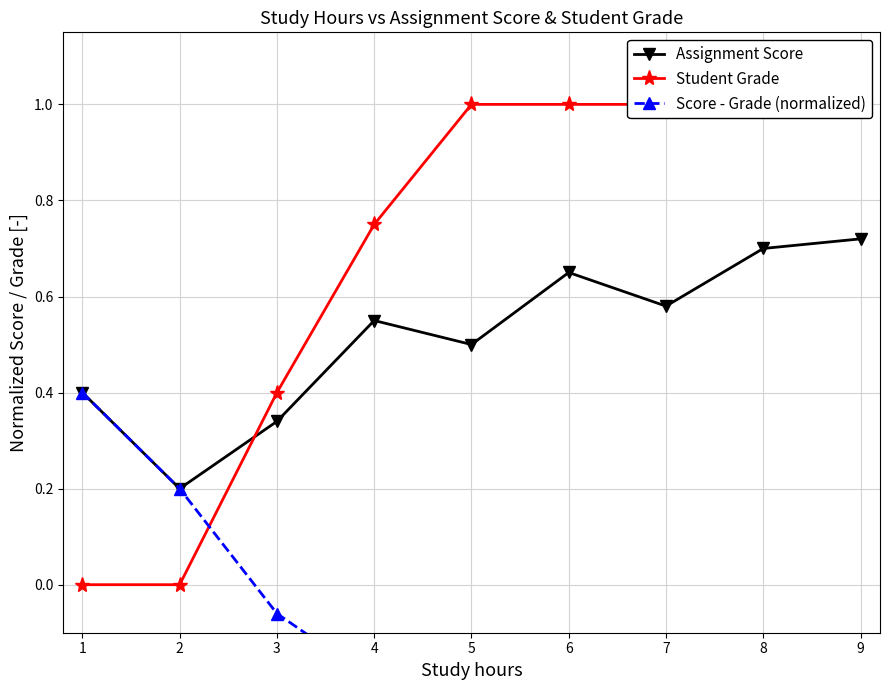

What is the total value across all series at 7?

1.2